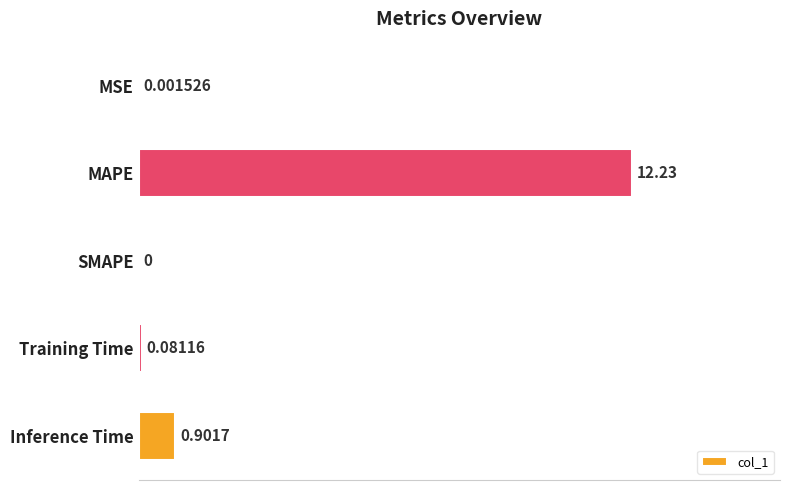

Are the bars horizontal?

Yes